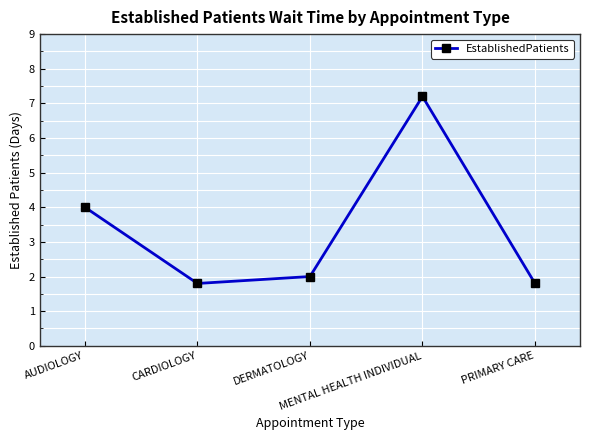

Which has a higher value, MENTAL HEALTH INDIVIDUAL or PRIMARY CARE?

MENTAL HEALTH INDIVIDUAL